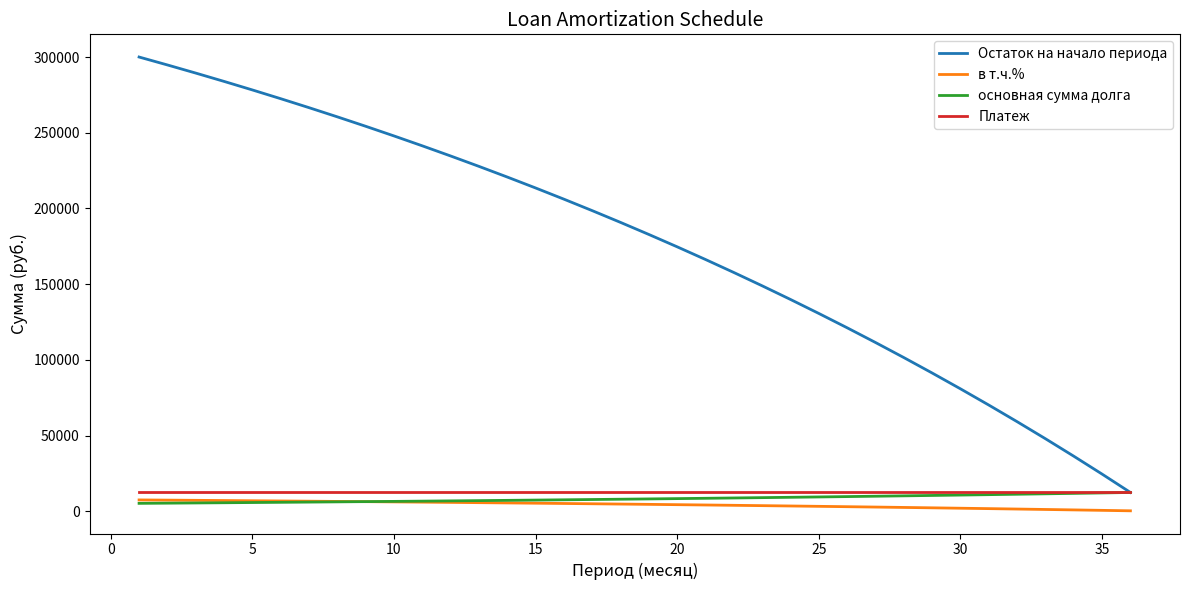

Which series has the largest range (max minus min)?

Остаток на начало периода